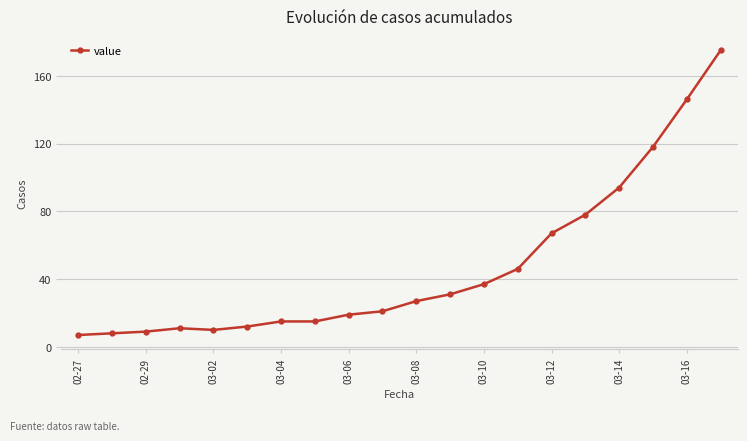

What is the average value?

47